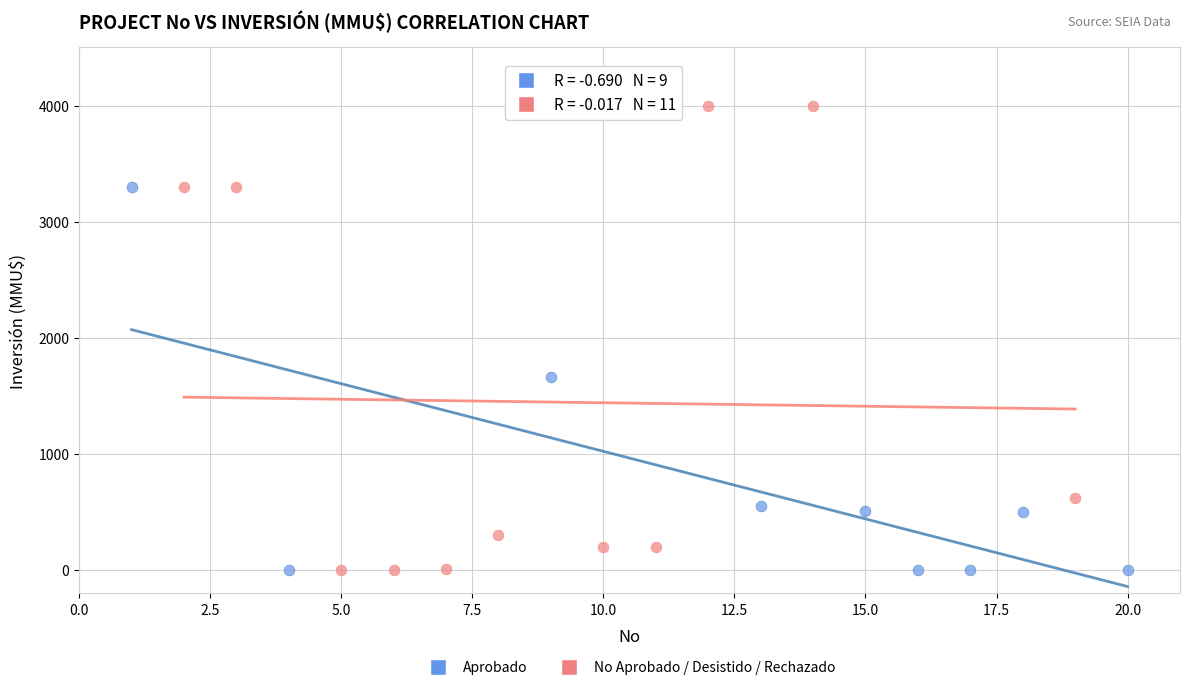

Which series has the widest spread of Y values?

No Aprobado / Desistido / Rechazado